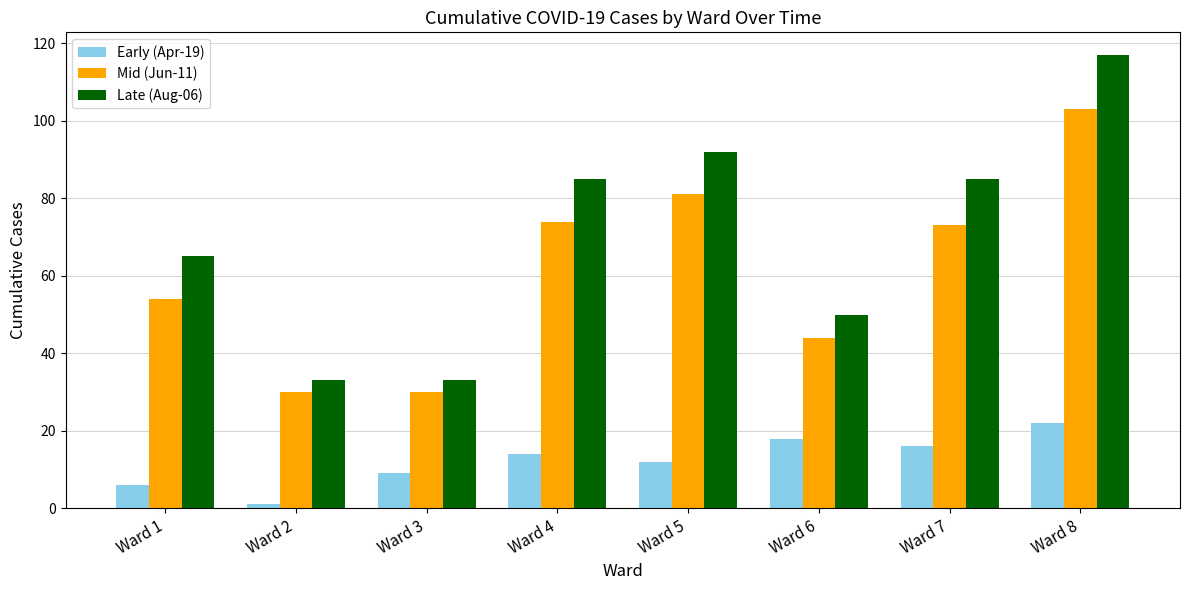

The value of Early (Apr-19) at Ward 4 is 14. True or false?

True